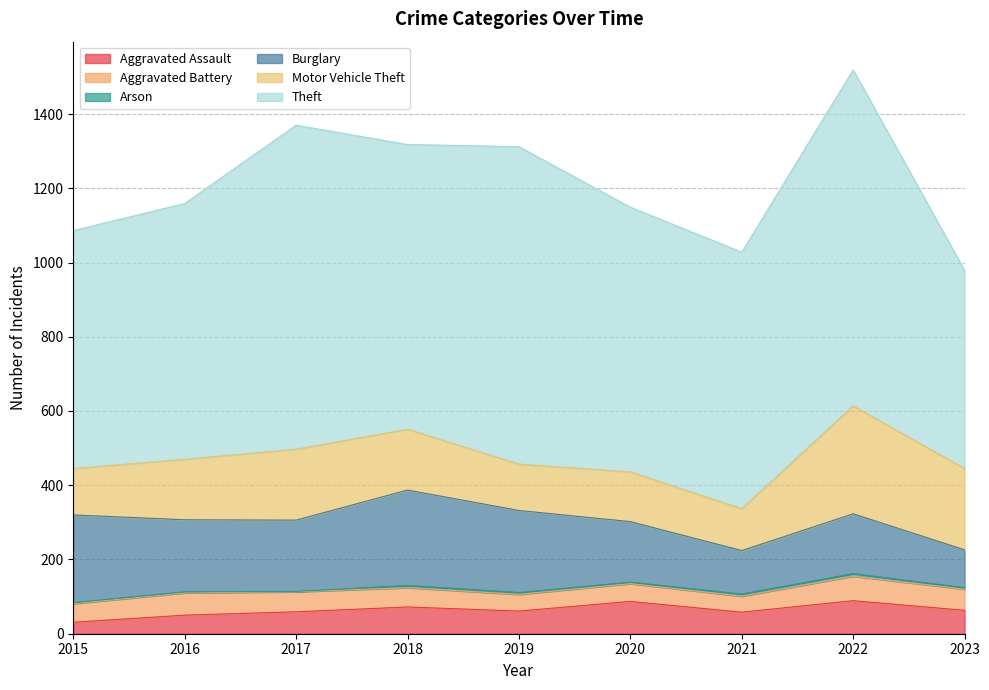

Between 2016 and 2017, which series saw the biggest shift?

Theft